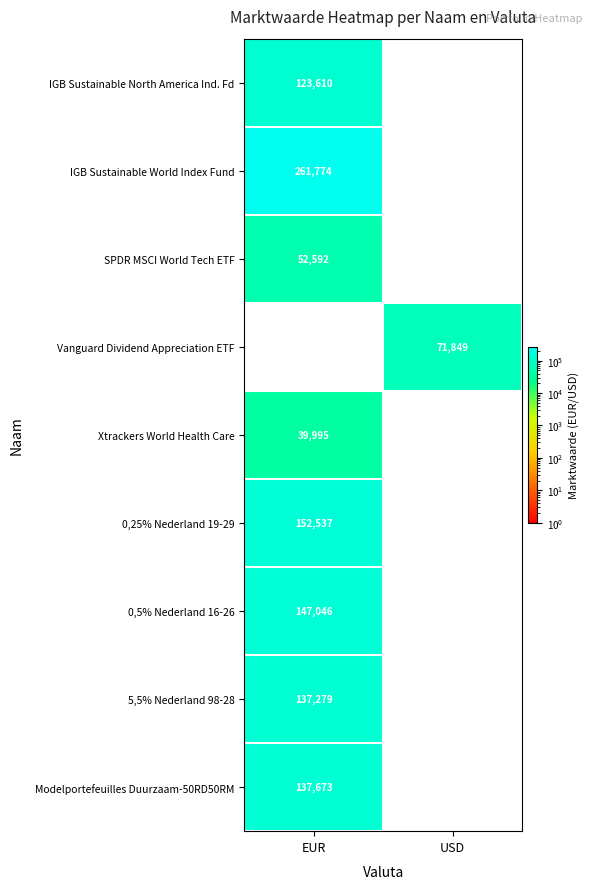

Which category has the highest value across all series?

EUR